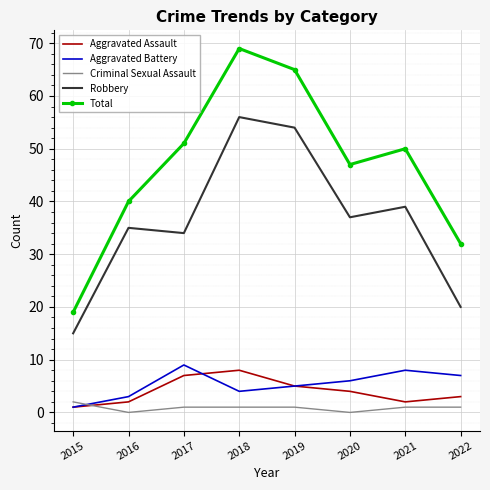

True or false: Aggravated Battery and Robbery cross at least once.

False